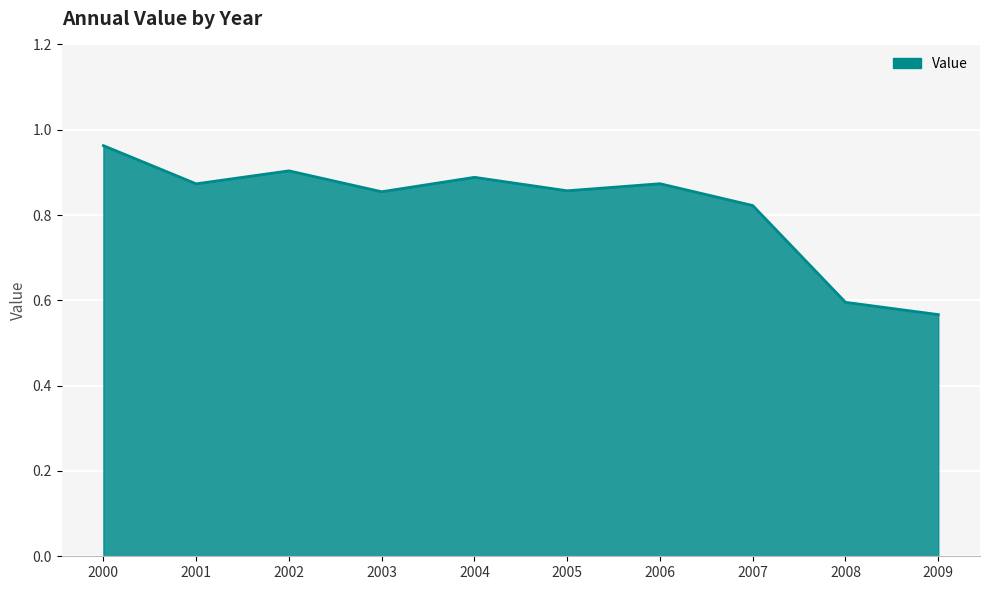

What is the sum of all values?

8.2